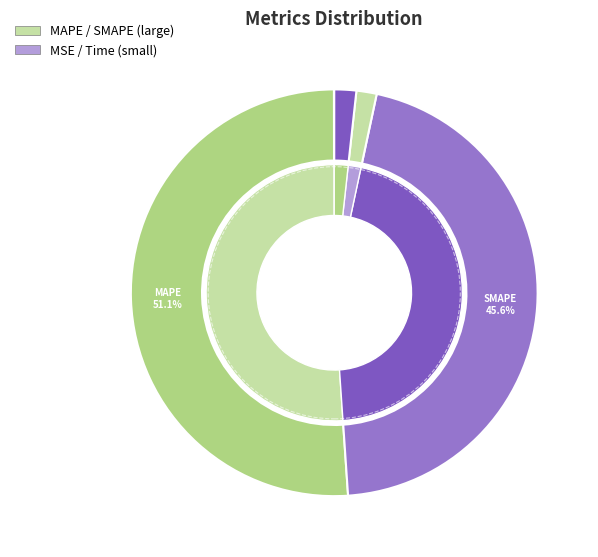

True or false: MAPE accounts for 44% of the total.

False